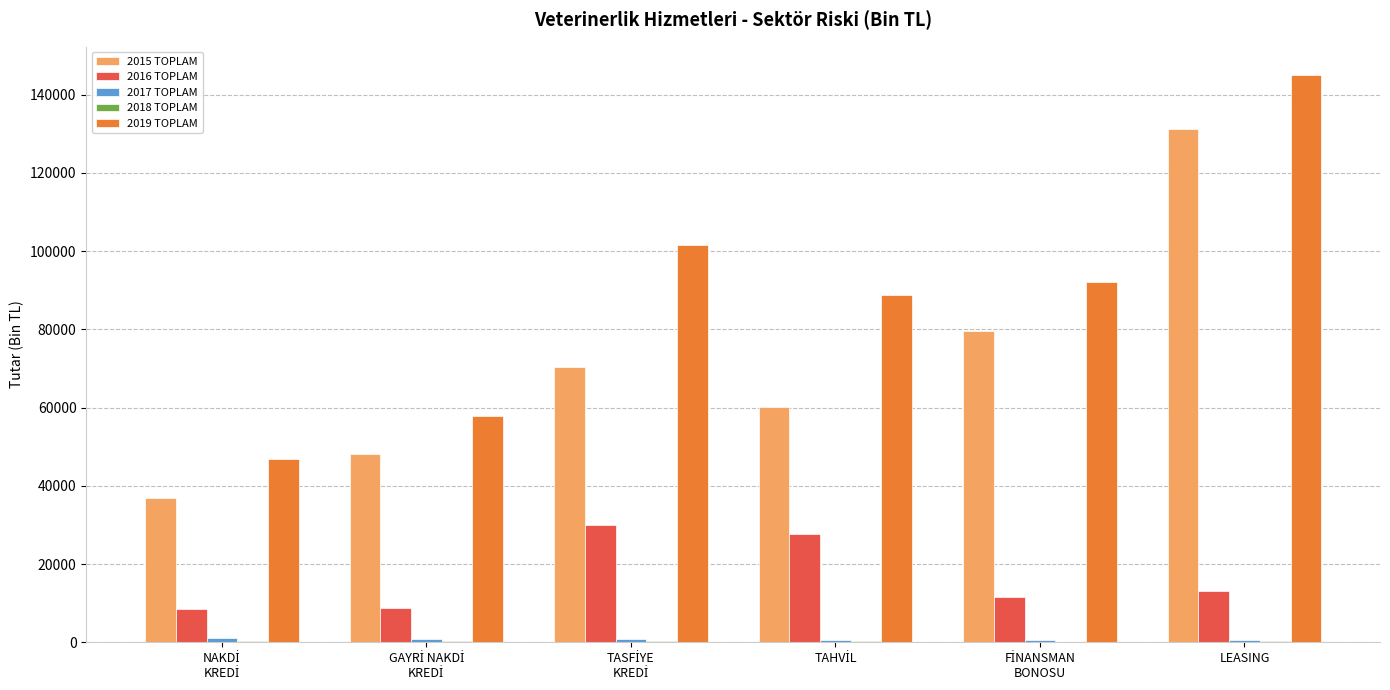

Which series has the largest total across all categories?

2019 TOPLAM